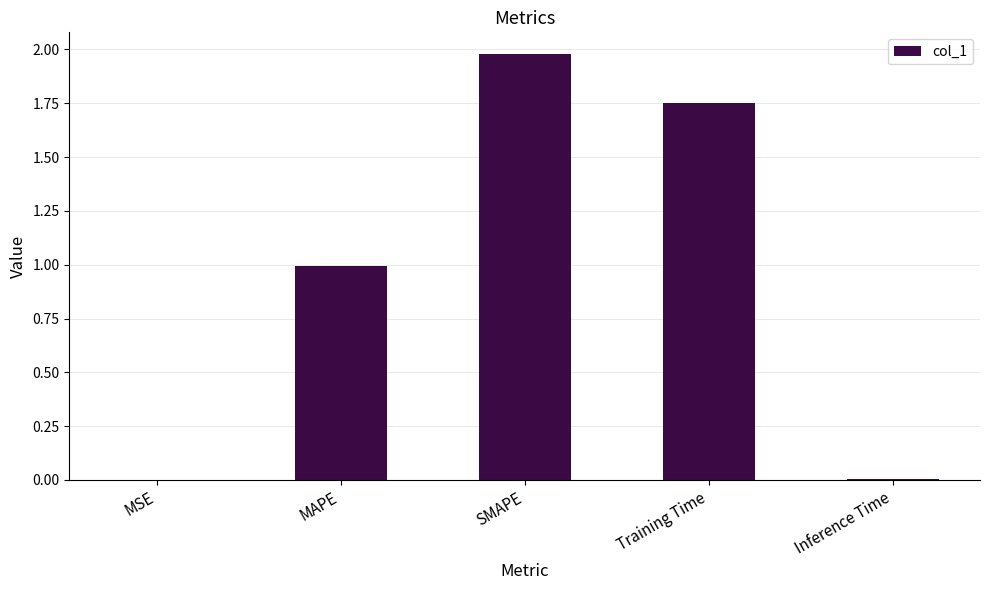

Is it true that the value at MSE is 0.0?

True